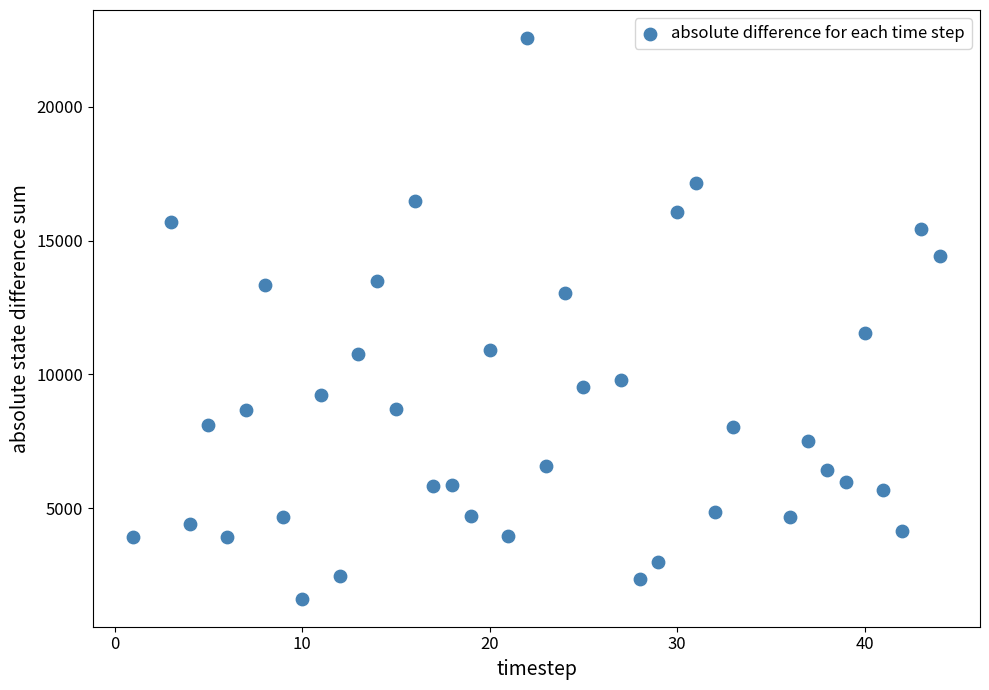

What is the range of X values (max minus min)?

43.0